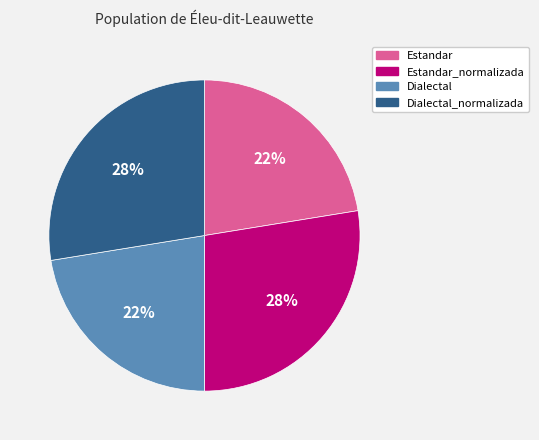

Is there any slice that represents more than half of the pie?

No